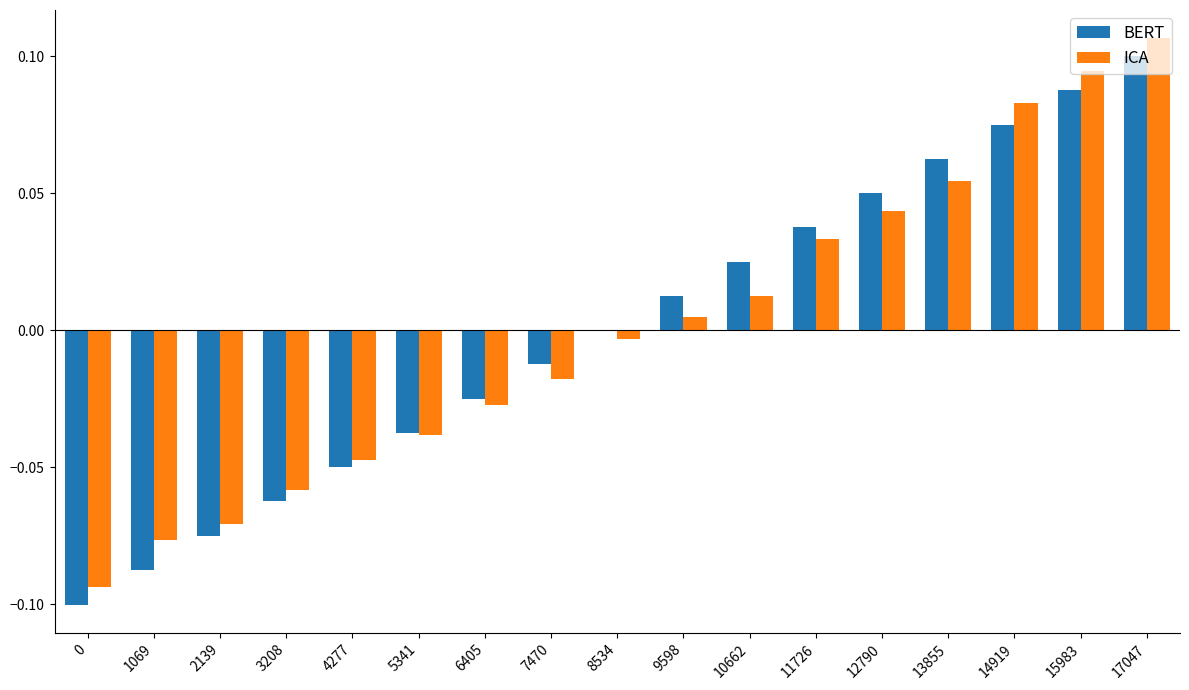

Which label corresponds to the largest value in the chart?

17047